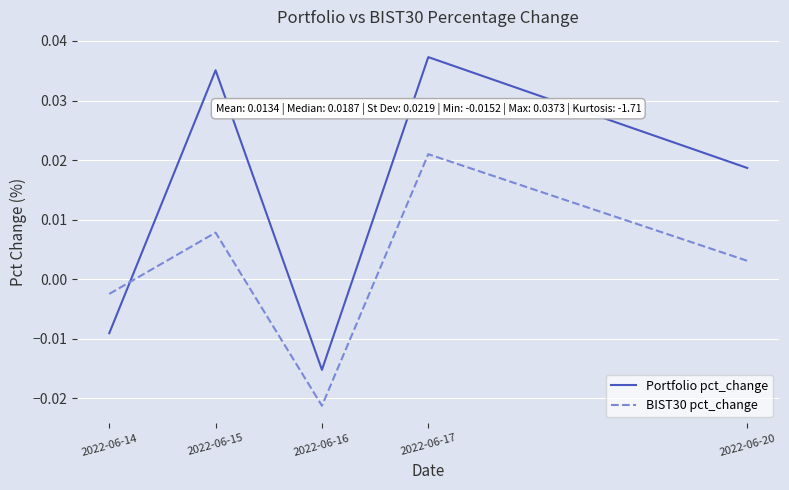

At which category is the sum across all series the highest?

2022-06-17